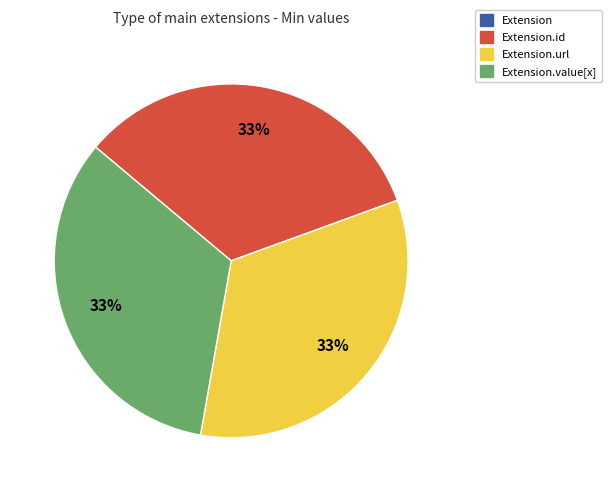

To the nearest percent, what is the average slice percentage?

25%